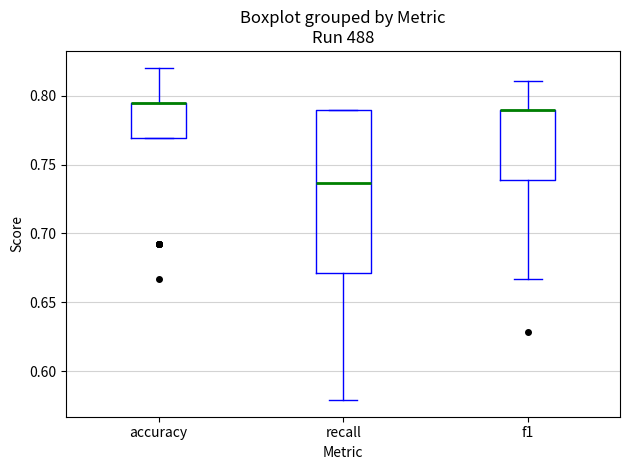

Where is the upper edge of the box for f1 on the y-axis? The values are not printed on the chart, so give them approximately, as read against the axis.

0.790